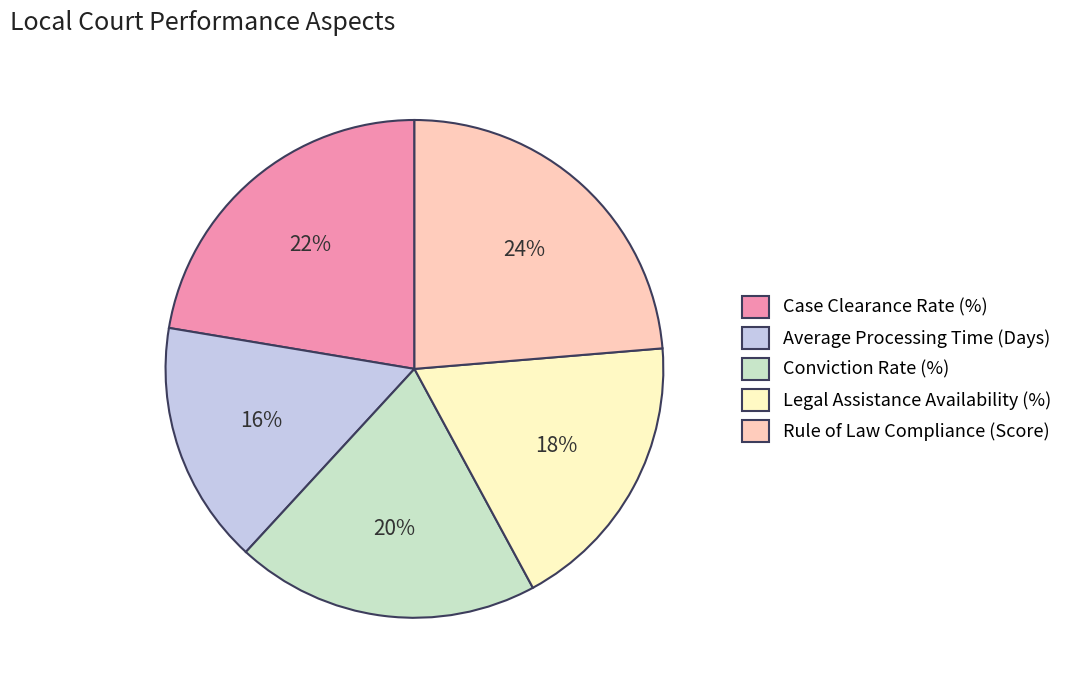

To the nearest percent, what is the average slice percentage?

20%